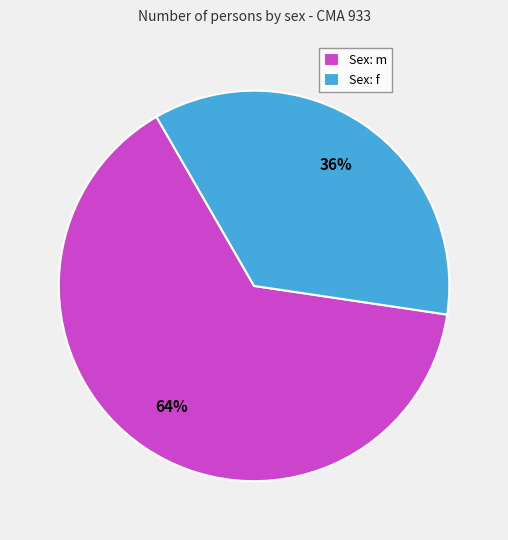

Do Sex: f and Sex: m together represent more than half of the pie?

Yes